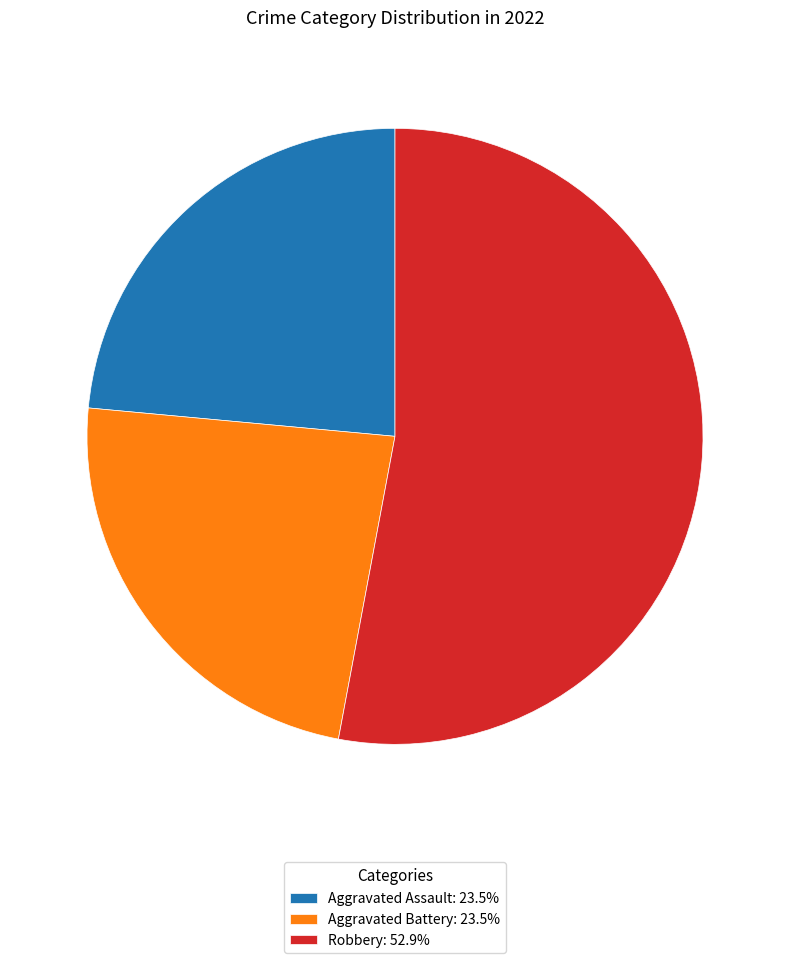

Approximately how many times larger is the value at Aggravated Assault: 23.5% compared to Robbery: 52.9%?

0.4